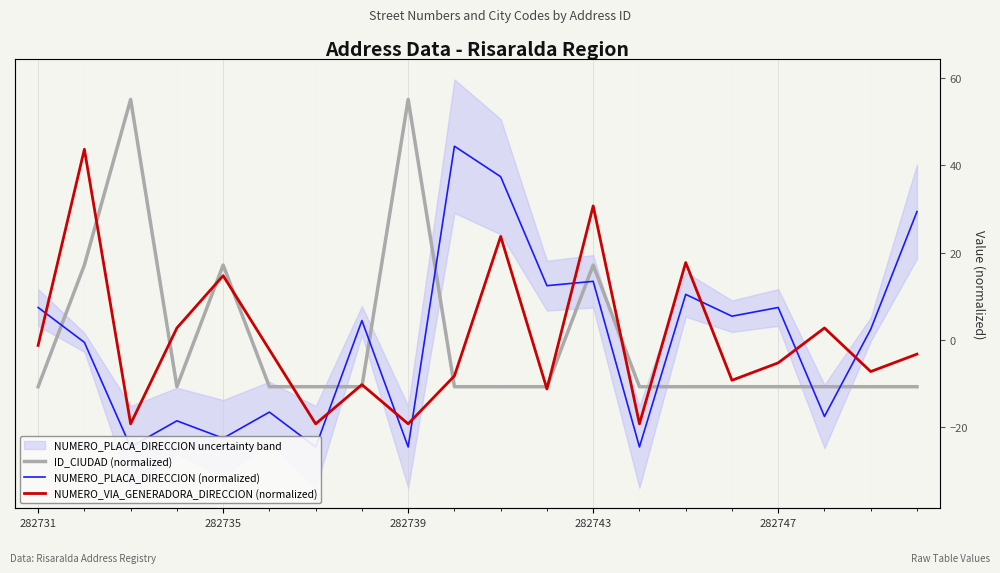

How many values in the NUMERO_PLACA_DIRECCION (normalized) series are below 4?

10